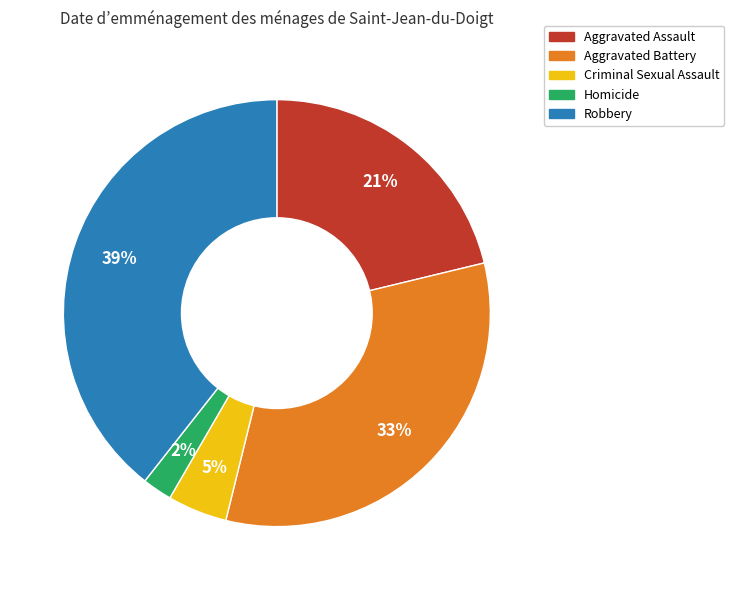

The Robbery slice represents 39% of the pie. True or false?

True